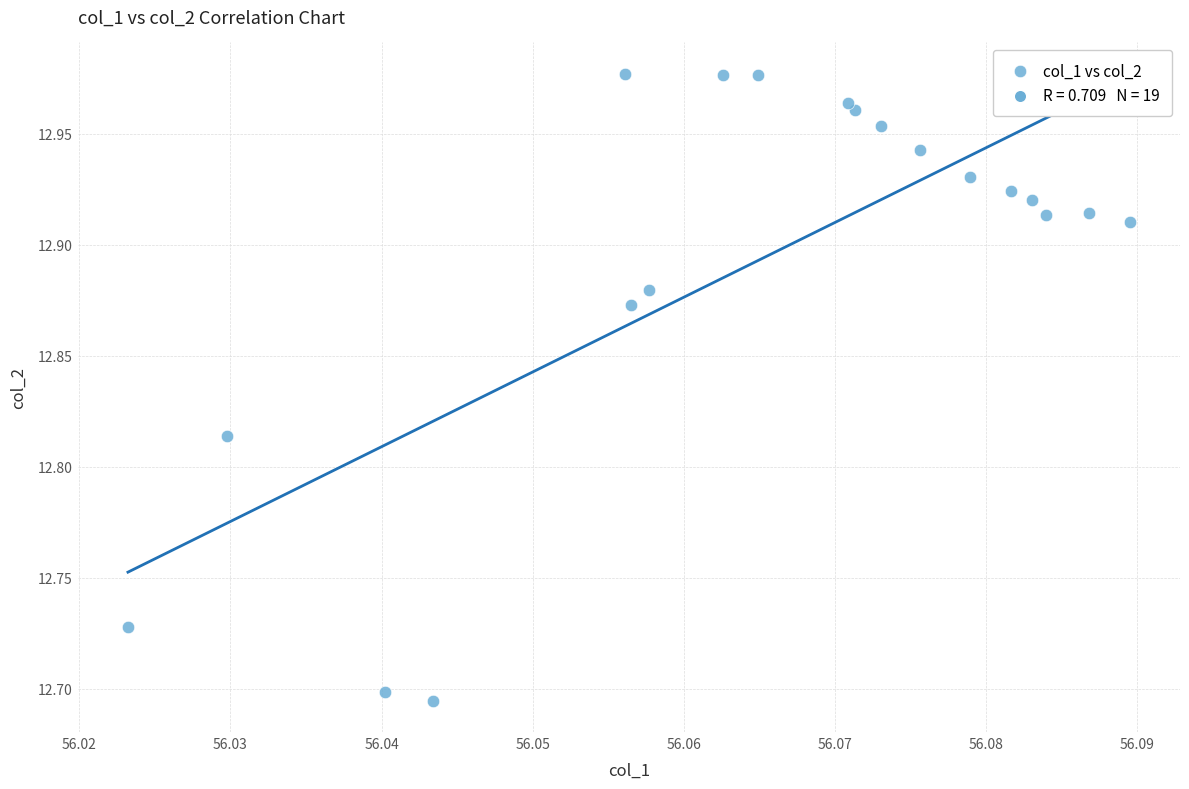

What is the range of Y values (max minus min)?

0.3